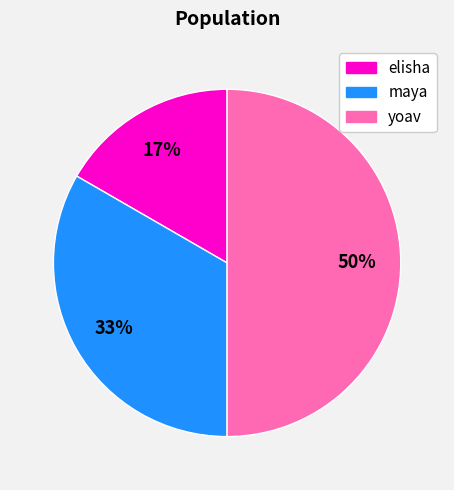

True or false: elisha accounts for 17% of the total.

True